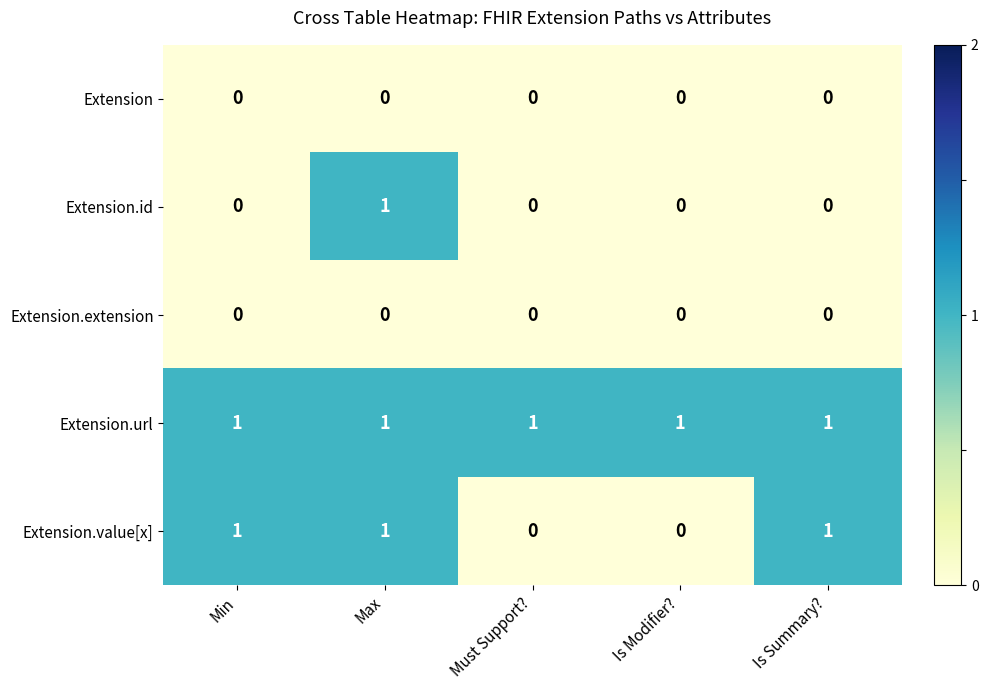

Count the Extension.value[x] values in the range 0 to 1.

5